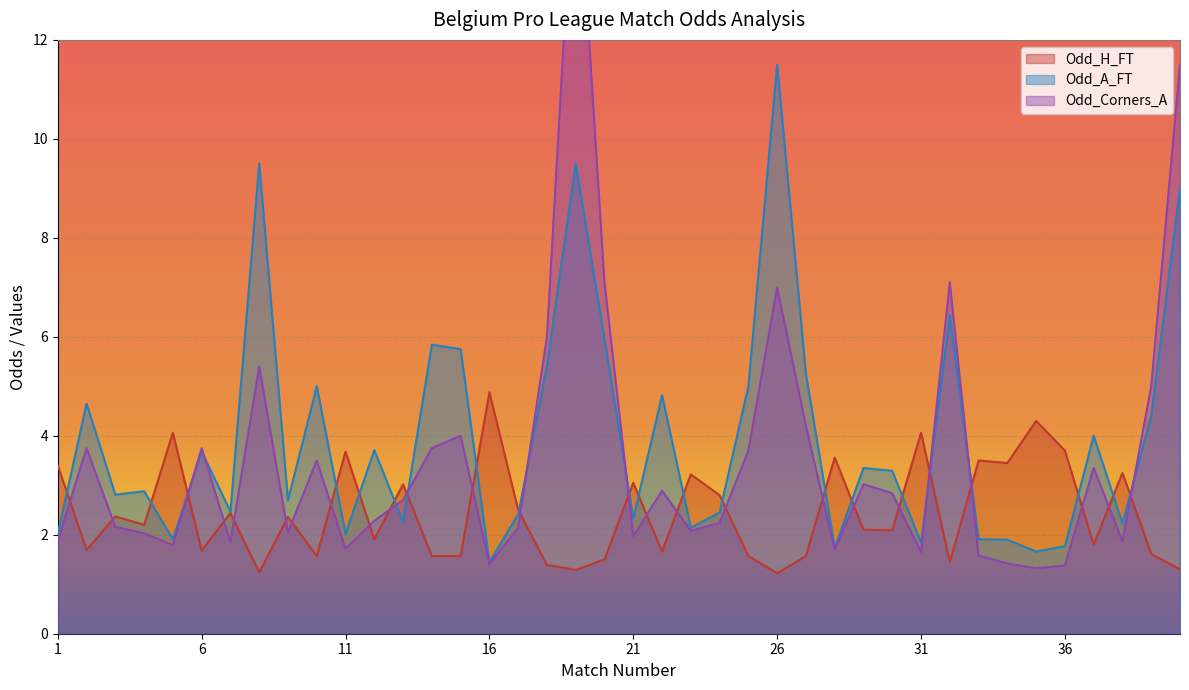

Which category has the lowest value across all series?

26